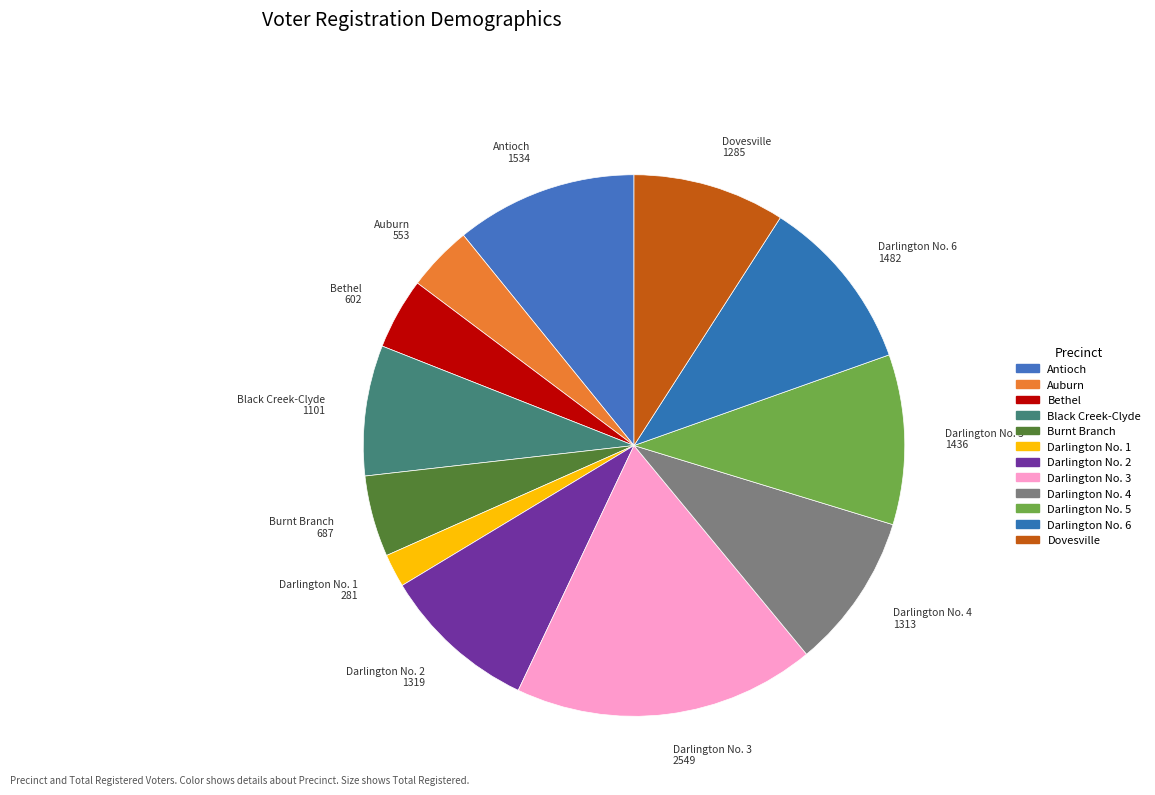

How many segments does this pie chart have?

12